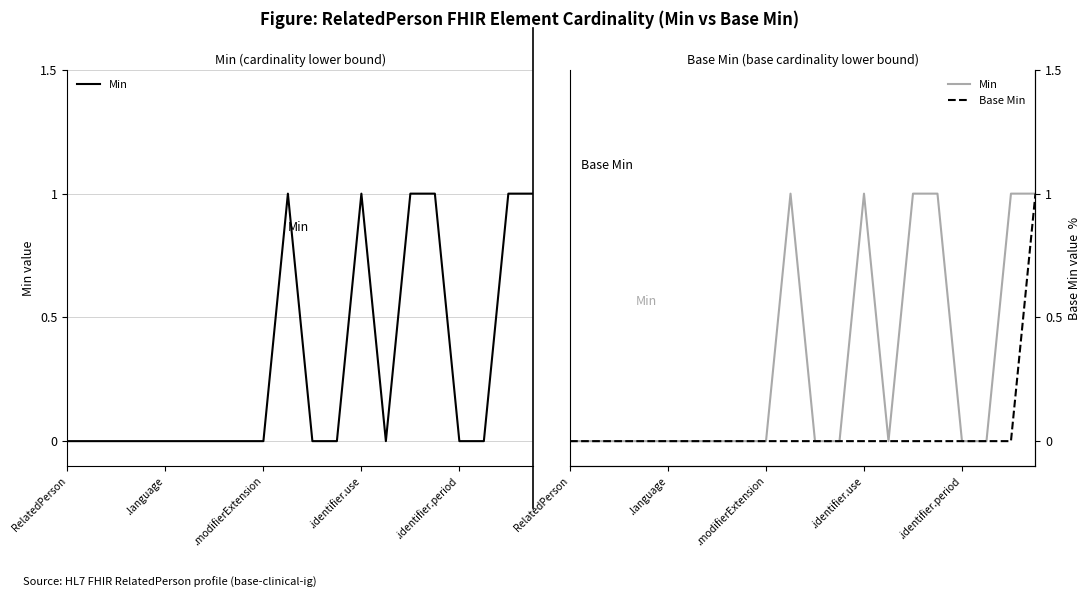

Which series has the largest total across all categories?

Min